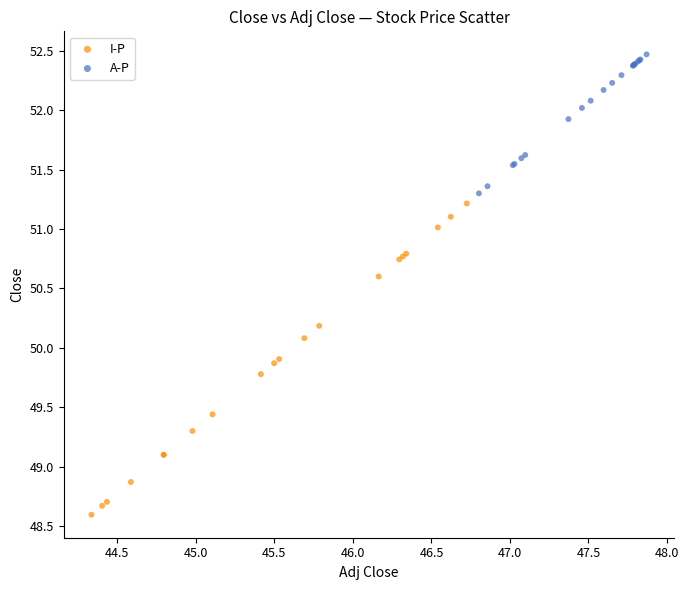

What are all the series names shown in the legend?

I-P, A-P